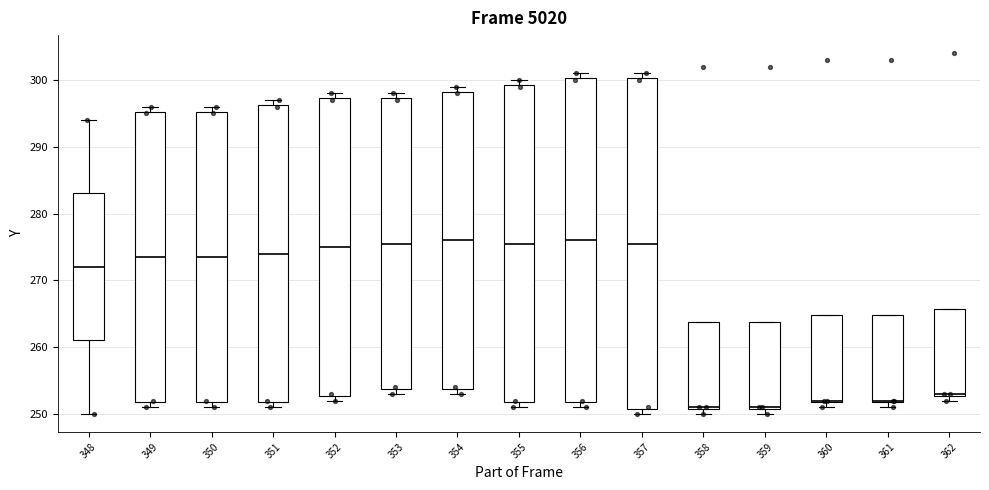

Comparing the boxes themselves (not the whiskers), which one is the tallest?

357